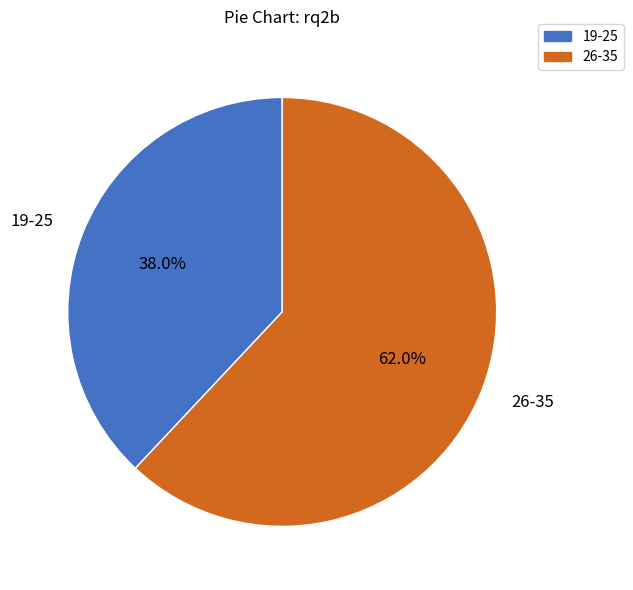

True or false: 26-35 accounts for 62% of the total.

True